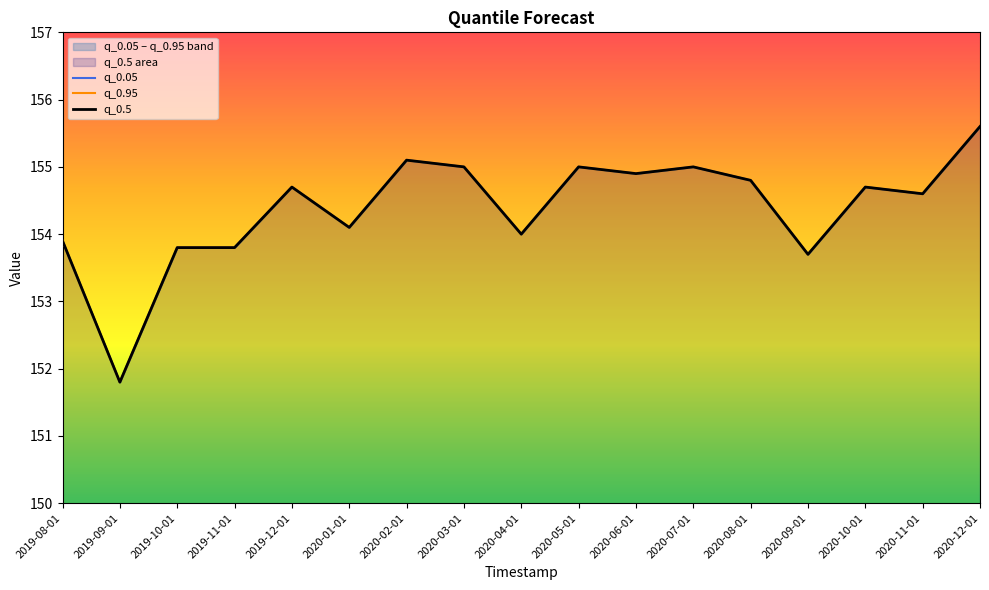

Which label corresponds to the smallest value in the chart?

2019-09-01